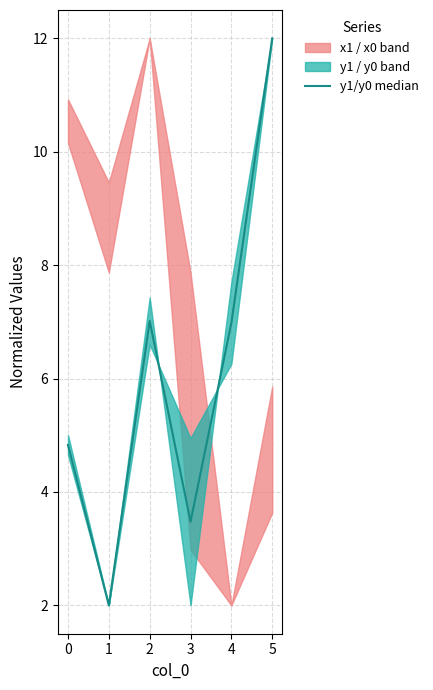

What is the difference between the values at 1 and 4?

5.0